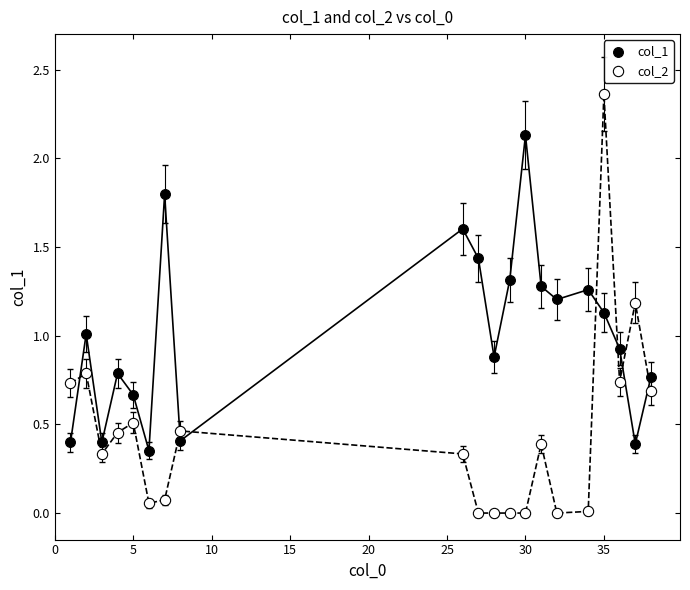

Which series contains the lowest Y value?

col_2